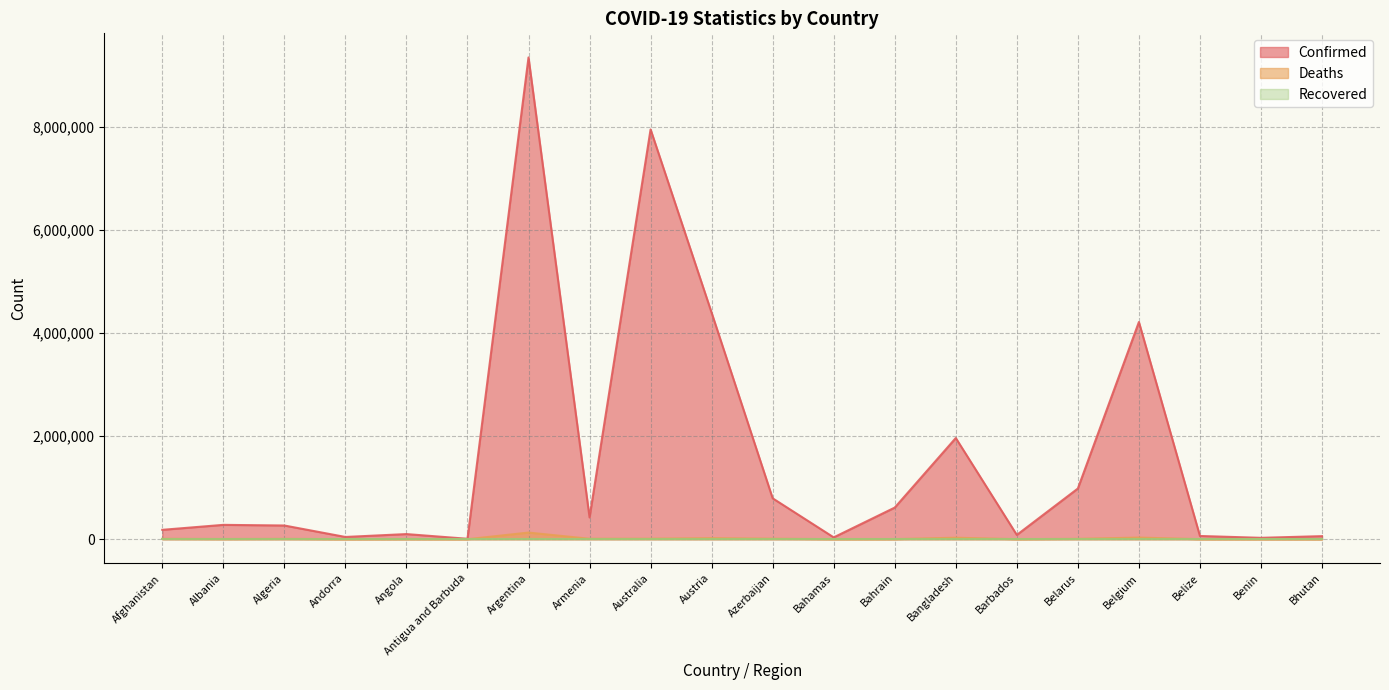

Which label corresponds to the largest value in the chart?

Argentina